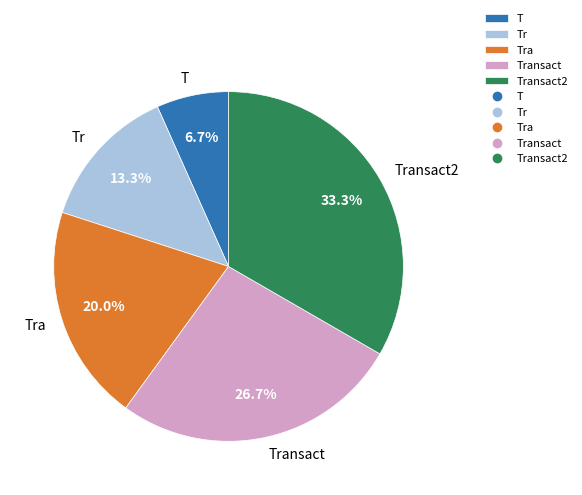

Do Transact2 and Transact together represent more than half of the pie?

Yes